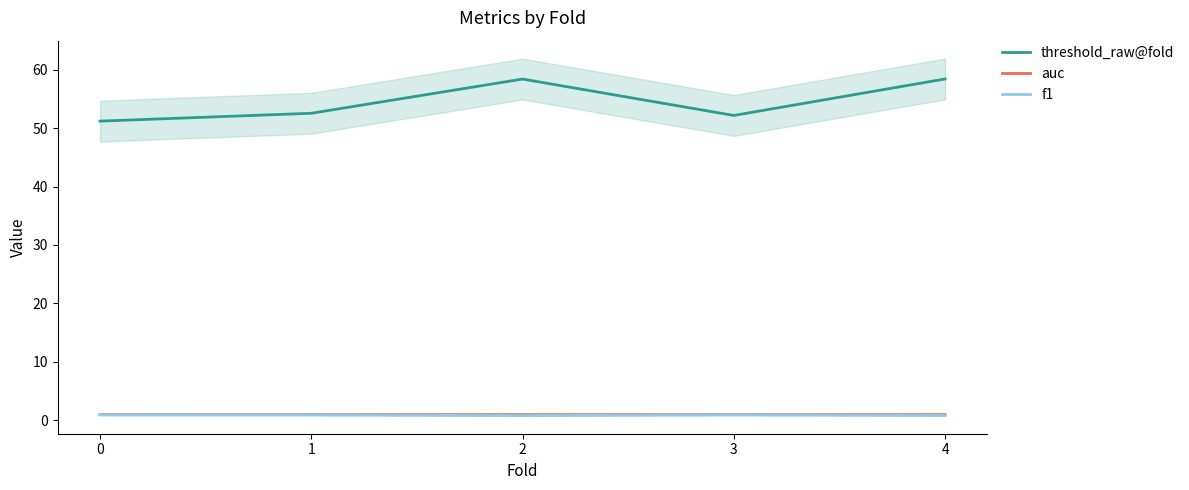

True or false: threshold_raw@fold and auc cross at least once.

False